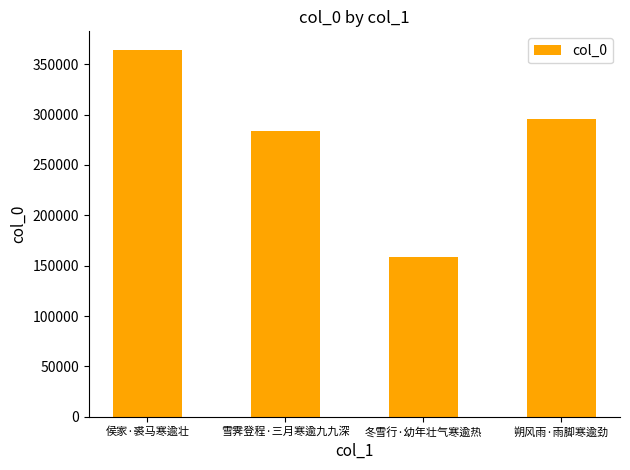

Reading left to right, transcribe all the data shown in this chart.

侯家·裘马寒逾壮=364407	雪霁登程·三月寒逾九九深=283242	冬雪行·幼年壮气寒逾热=158941	朔风雨·雨脚寒逾劲=295652